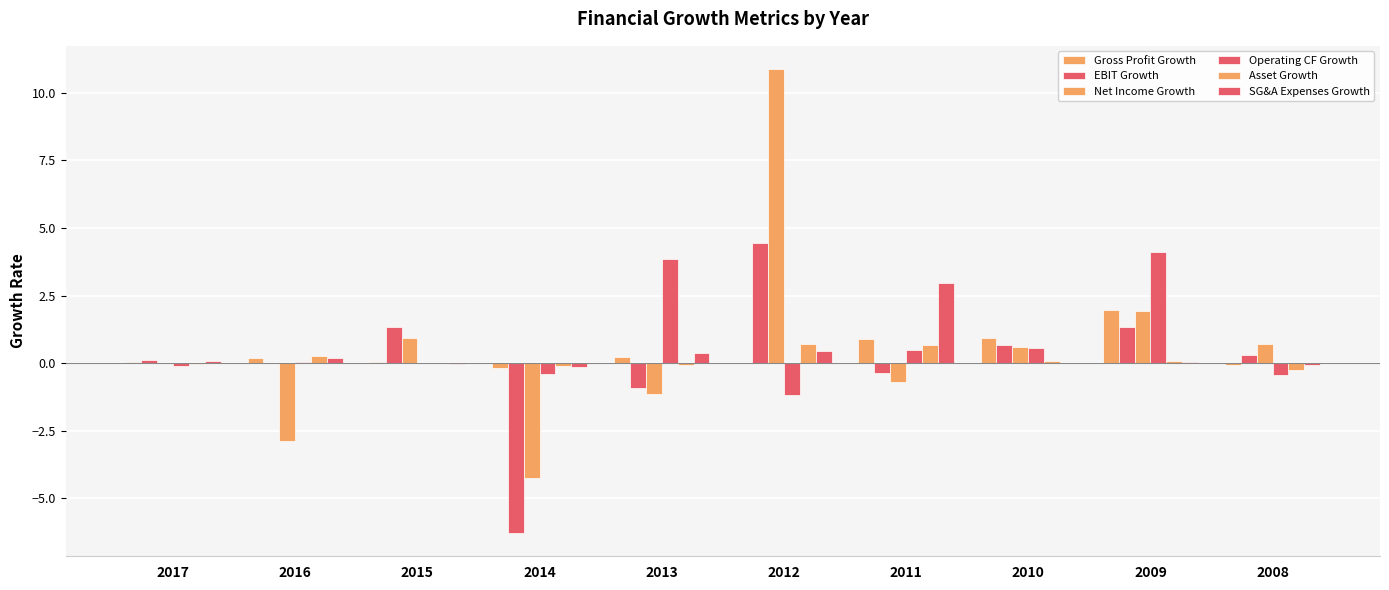

List the labels in order of SG&A Expenses Growth value, largest first.

2011, 2012, 2013, 2016, 2017, 2009, 2010, 2015, 2008, 2014